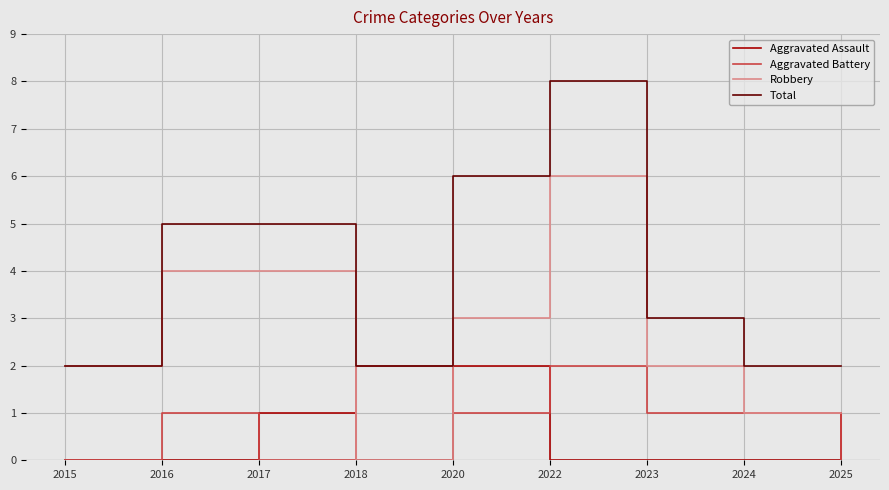

True or false: Aggravated Battery and Aggravated Assault cross at least once.

True